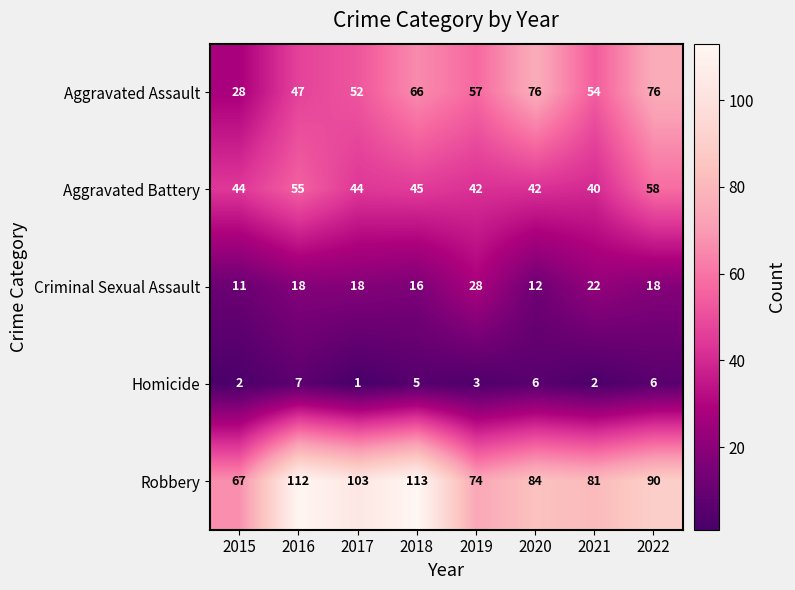

Is it true that Aggravated Battery equals 18 at 2020?

False